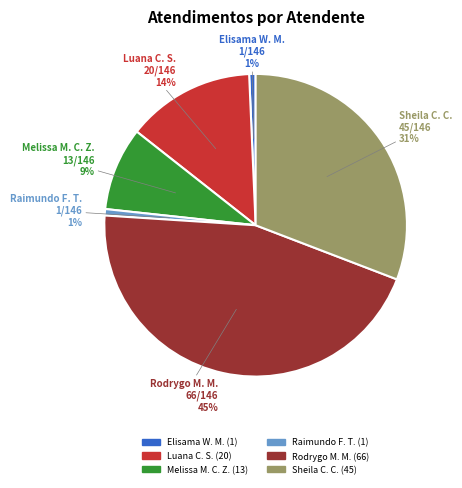

To the nearest percent, what percentage of the pie is Rodrygo M. M.?

45%